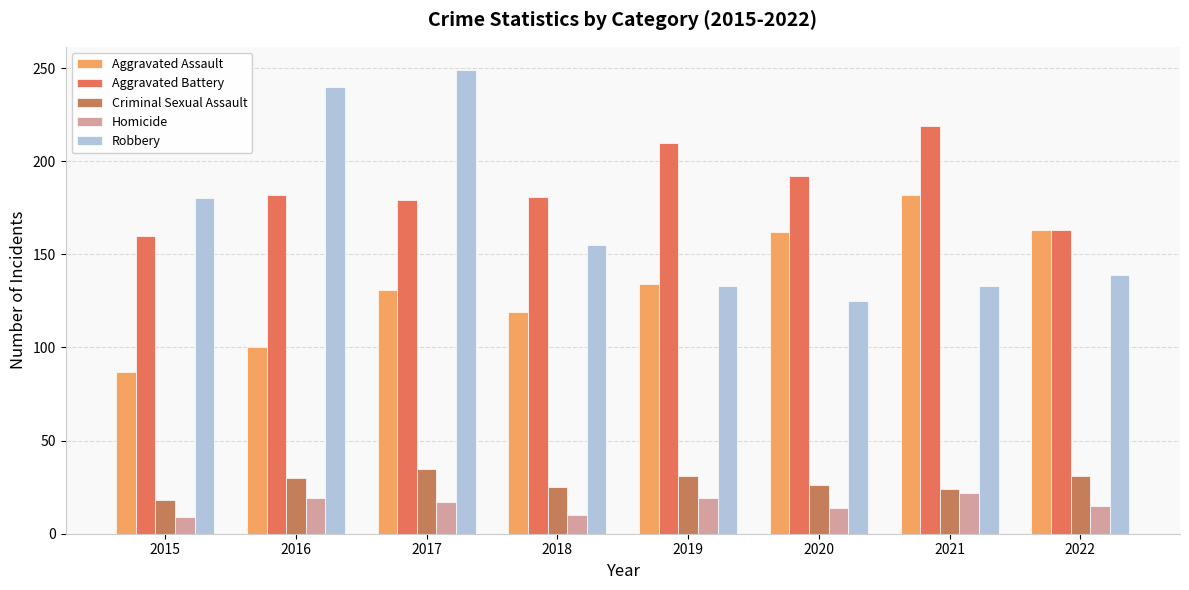

Reading right to left, list all the values displayed in this chart.

Aggravated Assault: 2022=163	2021=182	2020=162	2019=134	2018=119	2017=131	2016=100	2015=87
Aggravated Battery: 2022=163	2021=219	2020=192	2019=210	2018=181	2017=179	2016=182	2015=160
Criminal Sexual Assault: 2022=31	2021=24	2020=26	2019=31	2018=25	2017=35	2016=30	2015=18
Homicide: 2022=15	2021=22	2020=14	2019=19	2018=10	2017=17	2016=19	2015=9
Robbery: 2022=139	2021=133	2020=125	2019=133	2018=155	2017=249	2016=240	2015=180